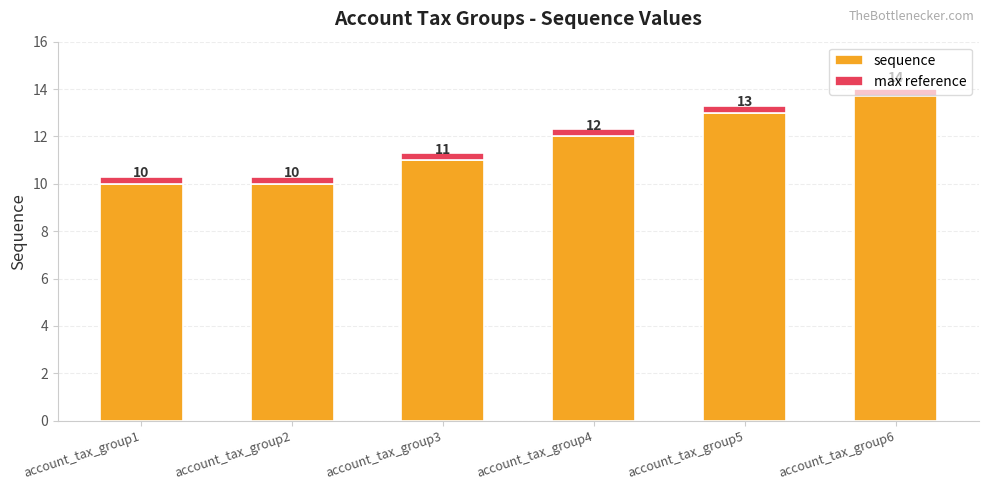

Is it true that max reference equals 0.2 at account_tax_group2?

False